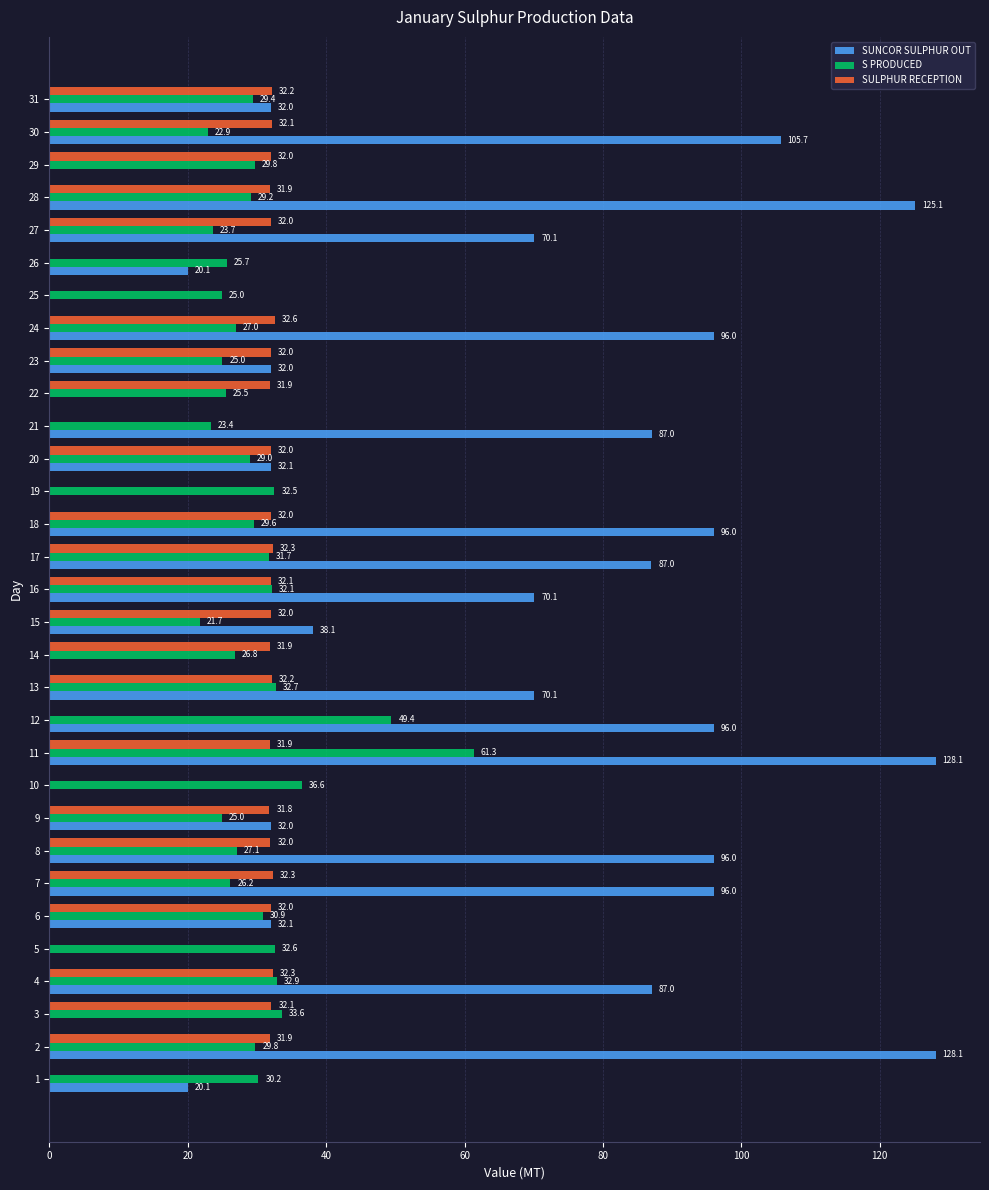

Between 19 and 20, which series saw the biggest shift?

SUNCOR SULPHUR OUT